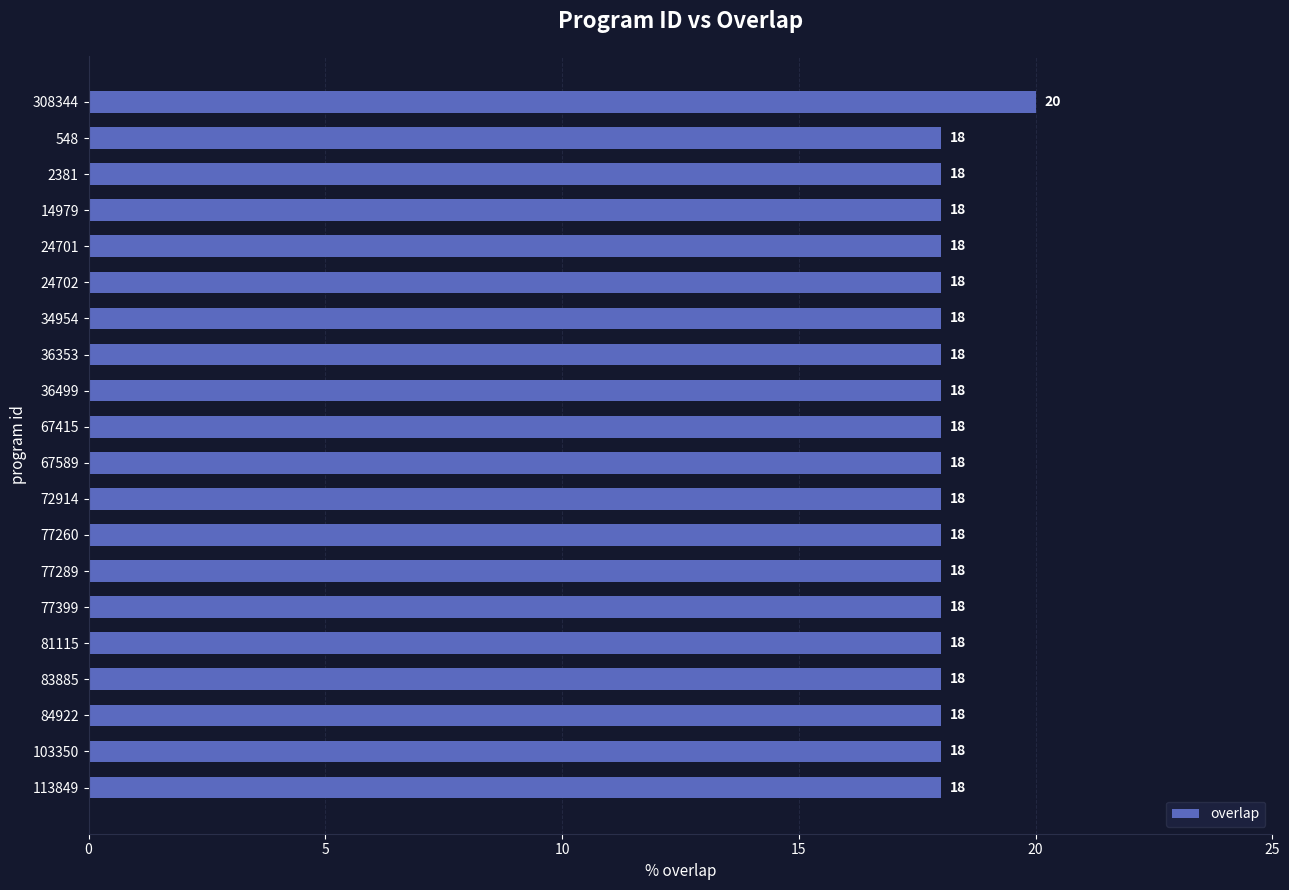

Count the number of categories in the chart.

20